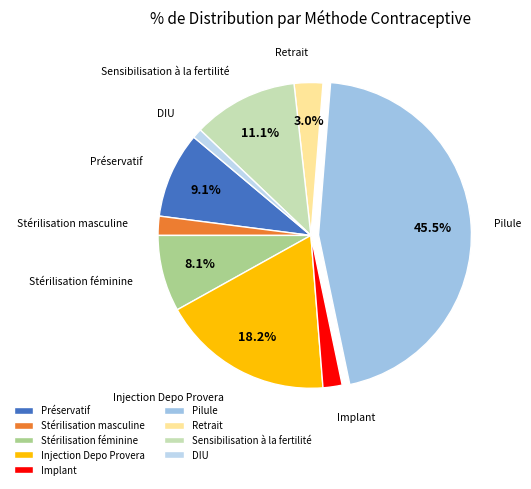

To the nearest percent, what is the combined percentage of Sensibilisation à la fertilité and DIU?

12%